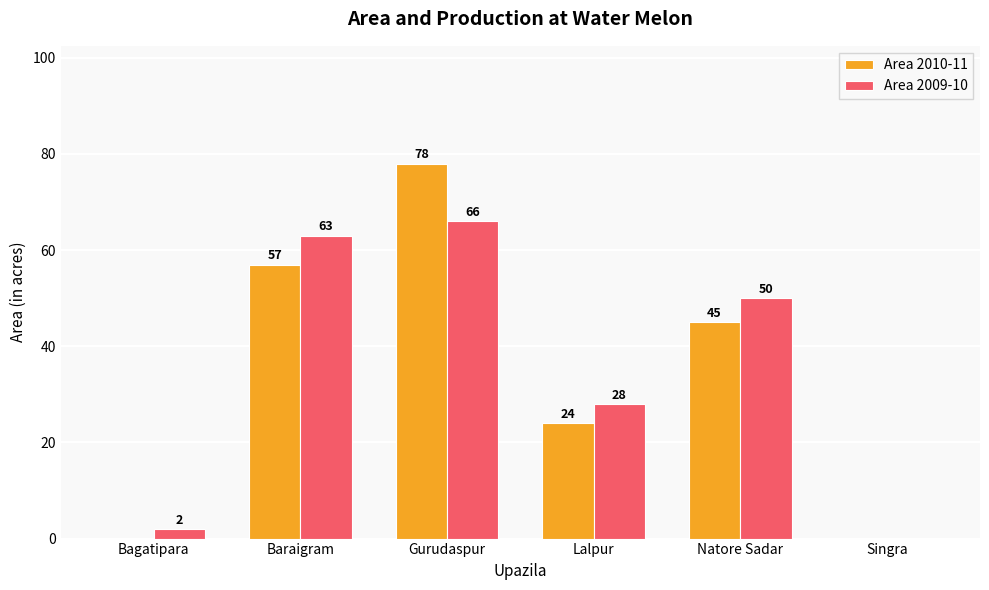

Where is Area 2010-11 nearest to the value 39?

Natore Sadar